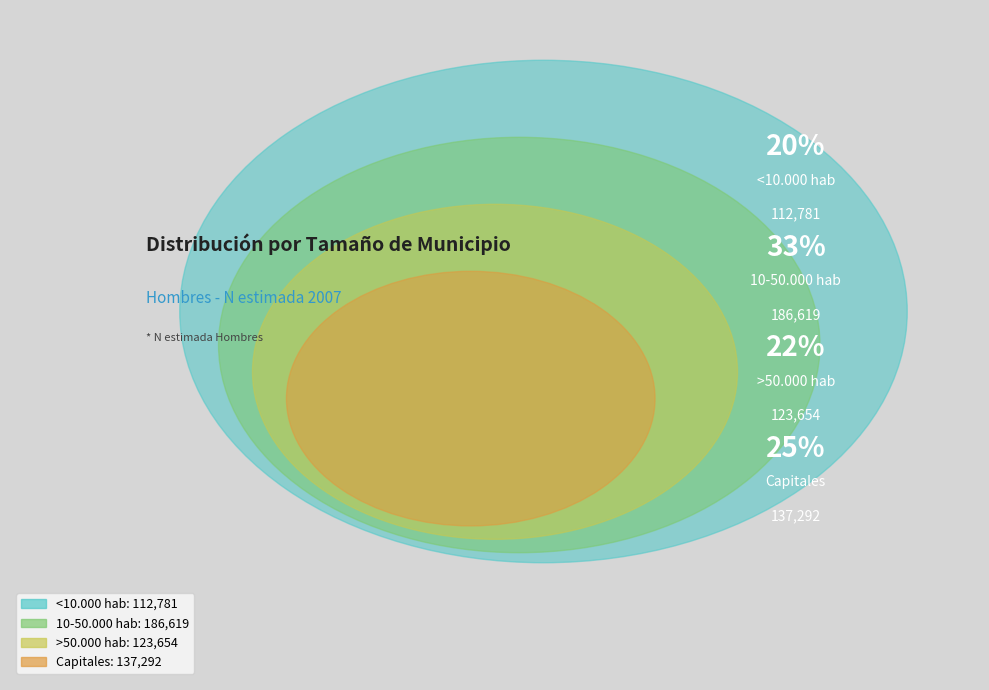

How many segments does this pie chart have?

4